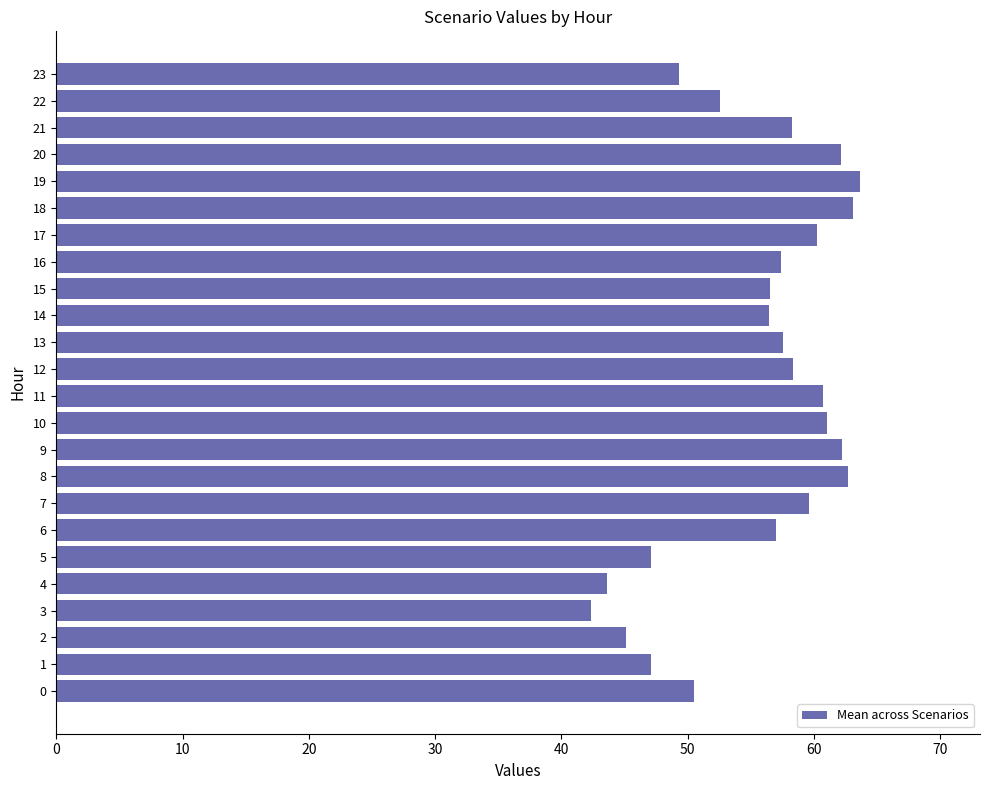

What is the smallest value displayed?

42.3